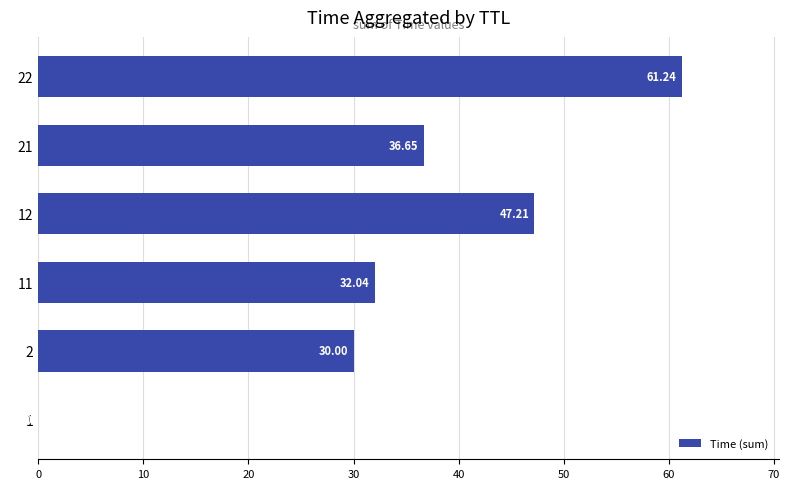

What is the sum of the values at 22 and 1?

61.2